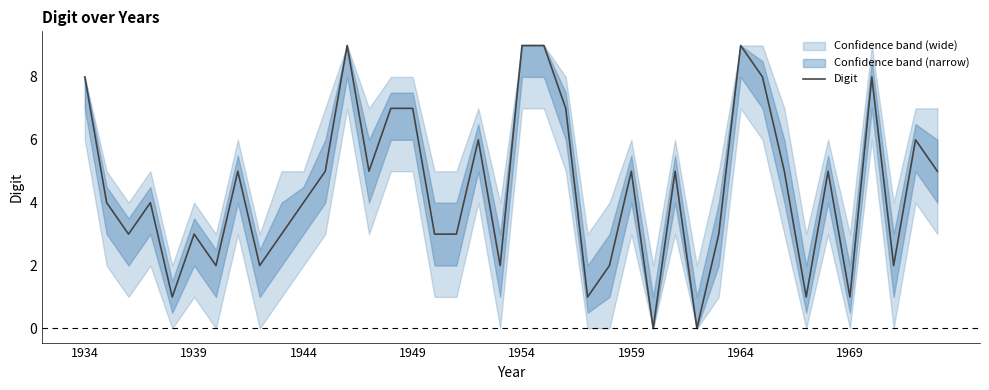

What is the difference between the maximum and minimum values?

9